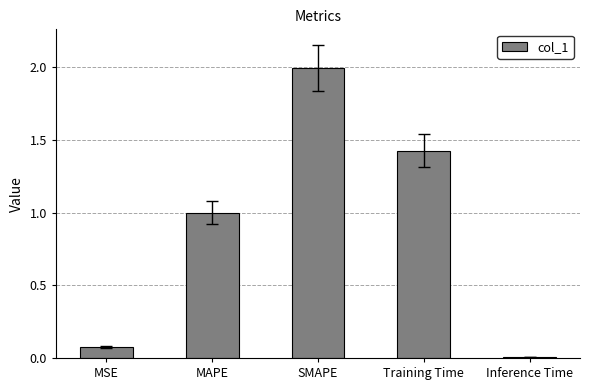

How many series are shown in this chart?

1